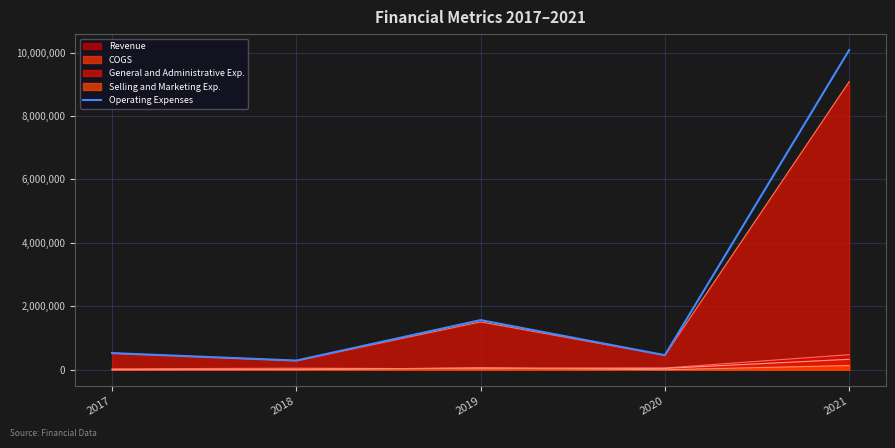

How many data points does each series have?

5